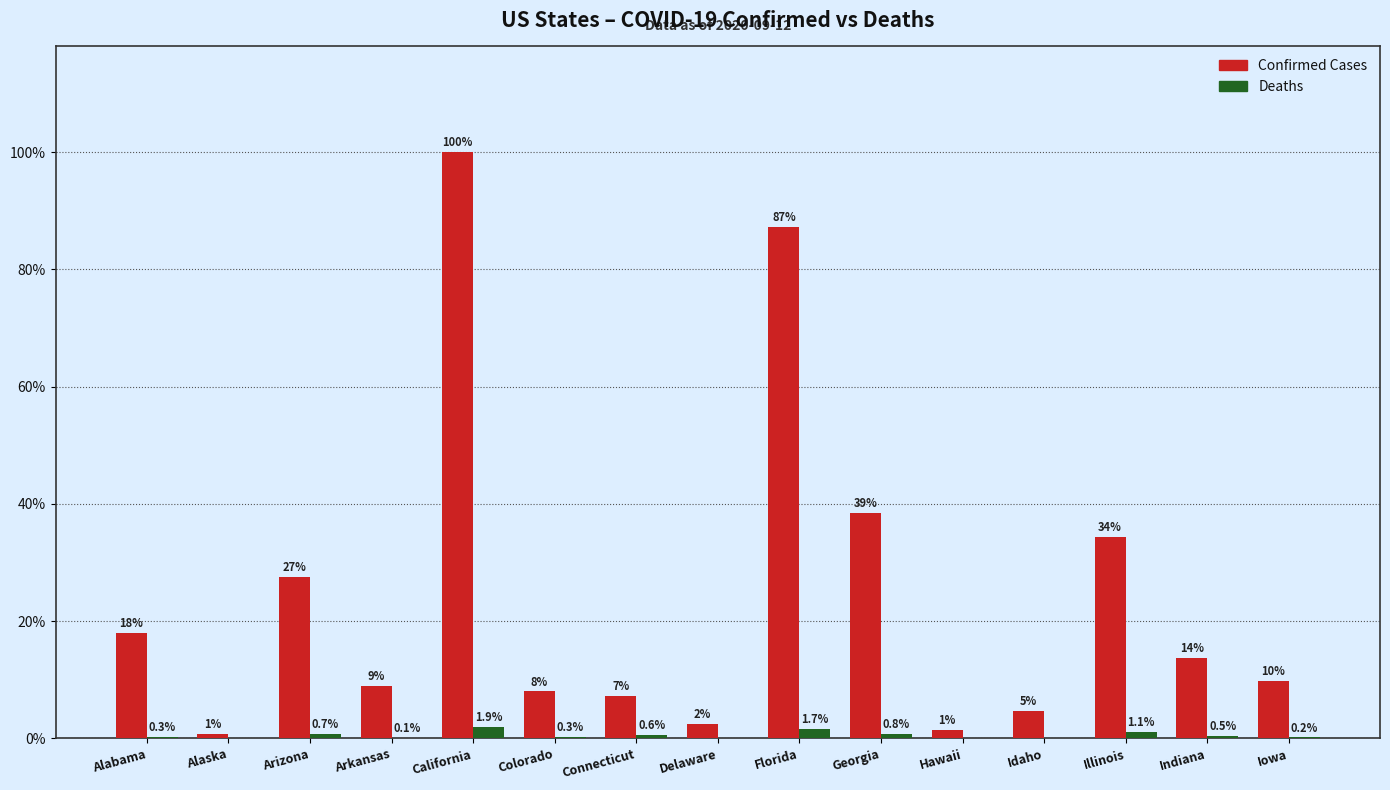

What is the maximum value shown in the chart?

100.0